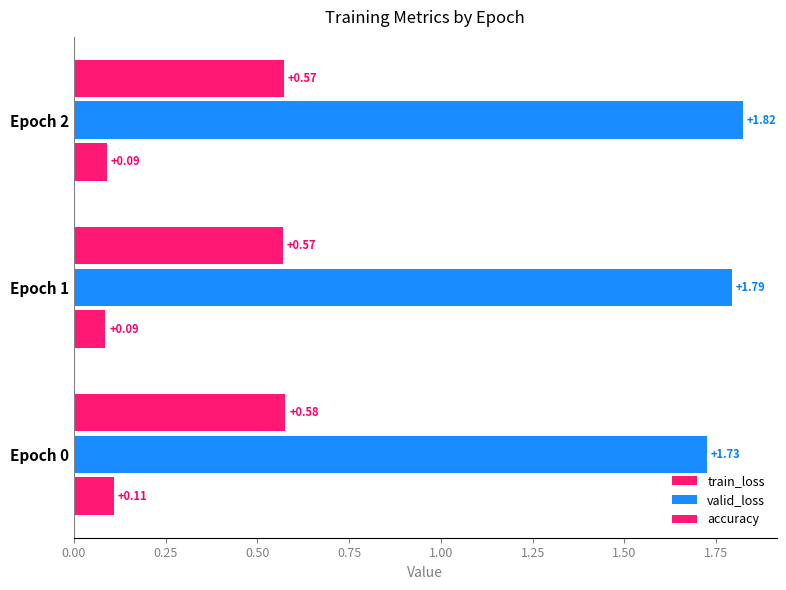

Count the number of data series in this chart.

3